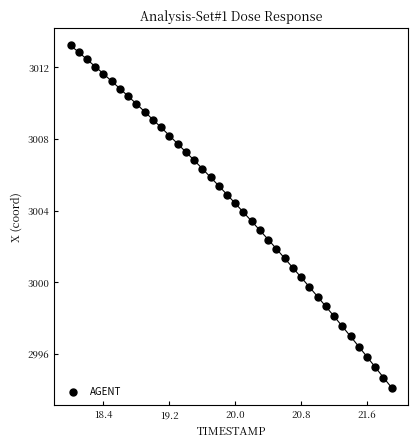

What is the range of X values (max minus min)?

3.9